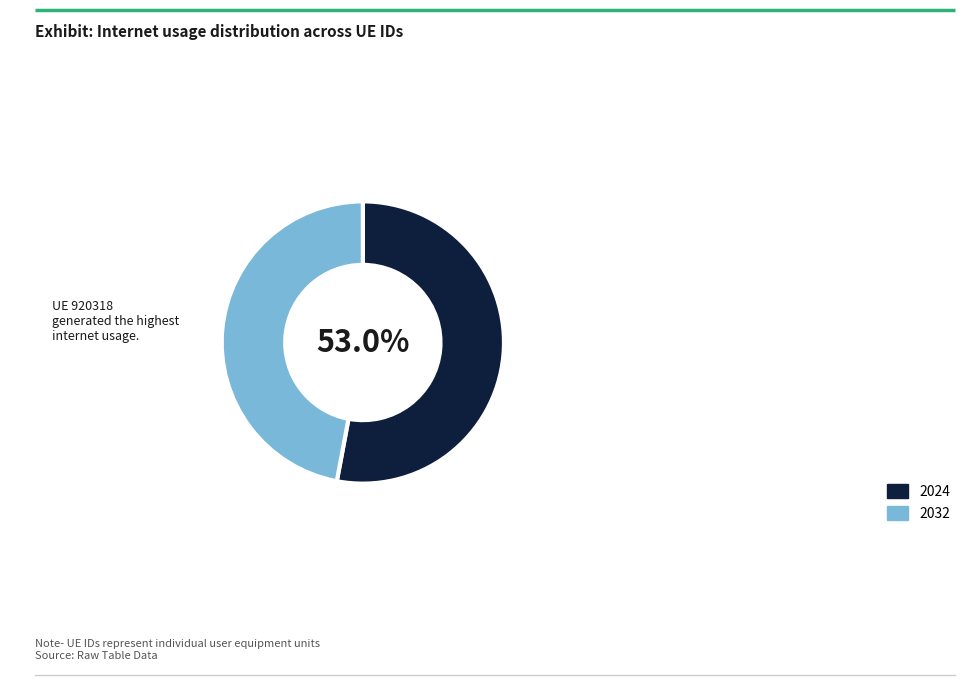

Which category accounts for the majority?

2024